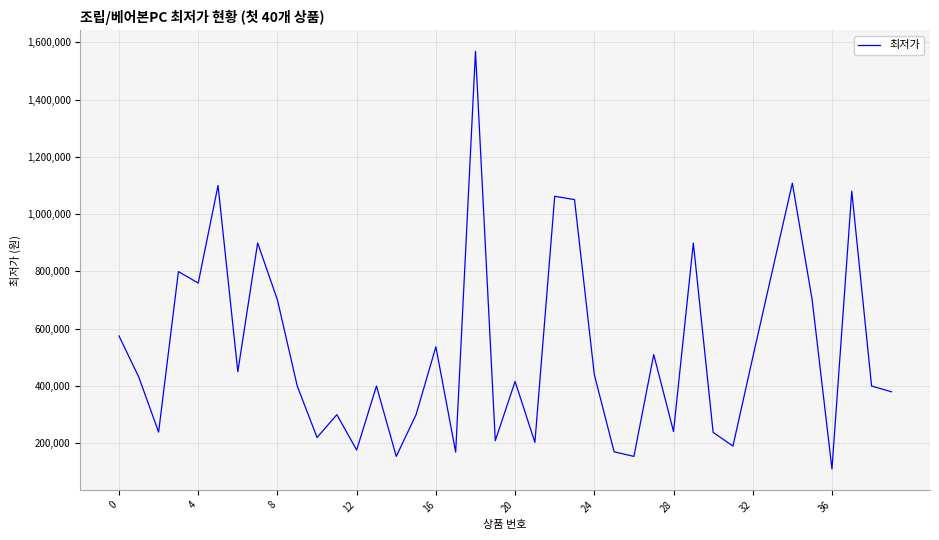

What is the maximum value shown in the chart?

1569000